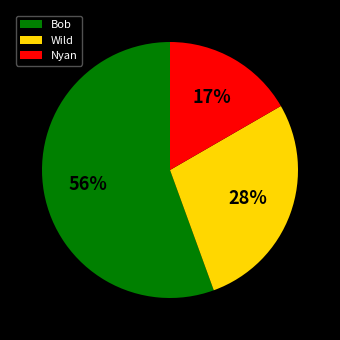

Do Wild and Bob together represent more than half of the pie?

Yes